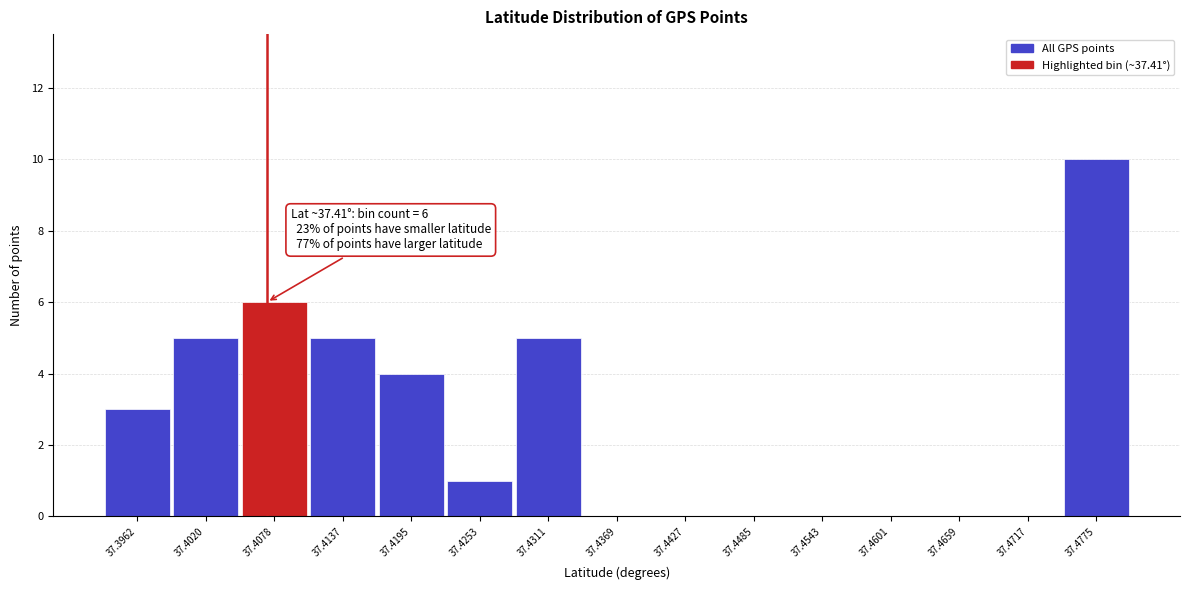

Reading left to right, what are all the values shown in this chart?

37.3962=3	37.4020=5	37.4078=6	37.4137=5	37.4195=4	37.4253=1	37.4311=5	37.4369=0	37.4427=0	37.4485=0	37.4543=0	37.4601=0	37.4659=0	37.4717=0	37.4775=10